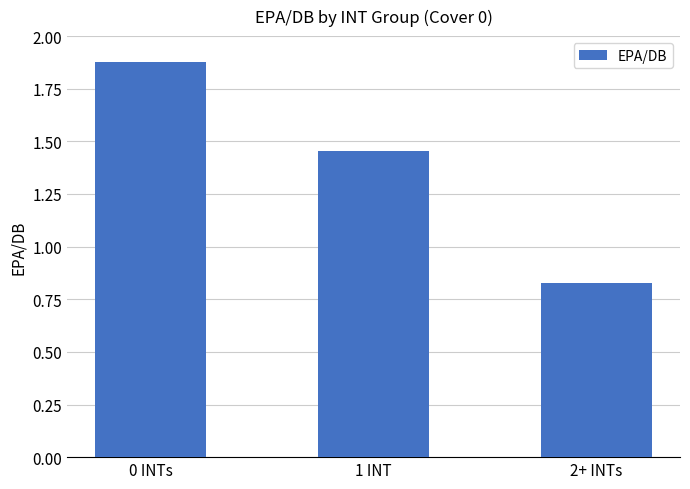

What is the change in value from 1 INT to 2+ INTs?

-0.6